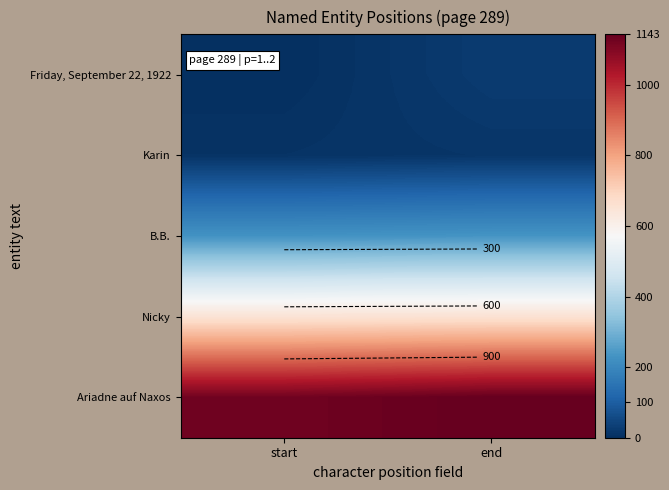

Is it true that B.B. equals 151 at end?

False